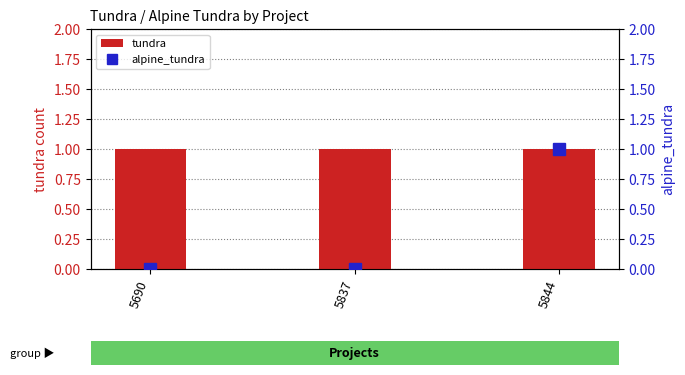

Reading left to right, extract all data points from this chart.

tundra: 5690=1	5837=1	5844=1
alpine_tundra: 5690=0	5837=0	5844=1